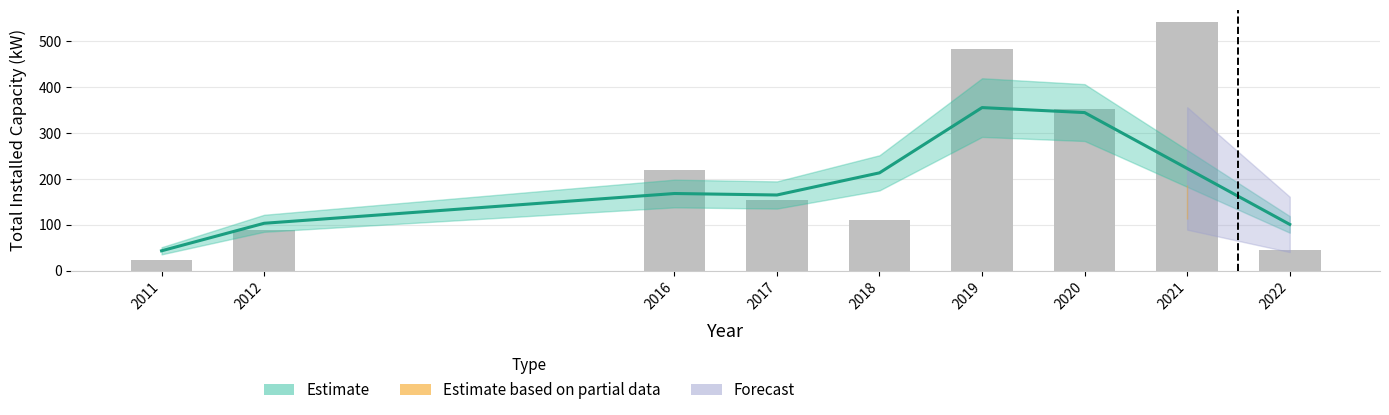

Which category has the highest value across all series?

2021